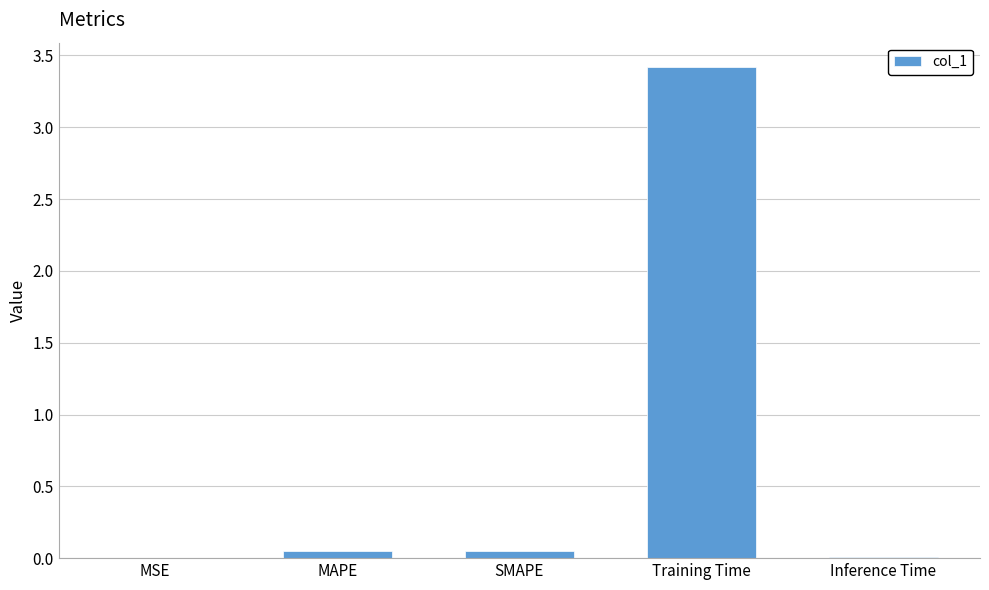

Which has a higher value, Training Time or MAPE?

Training Time